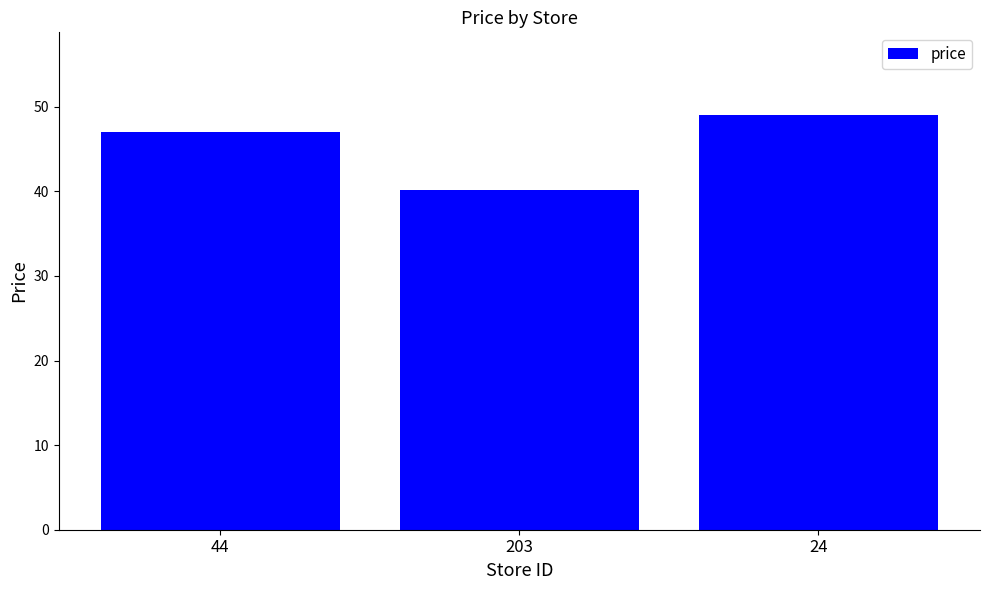

How many data points are less than 47?

1